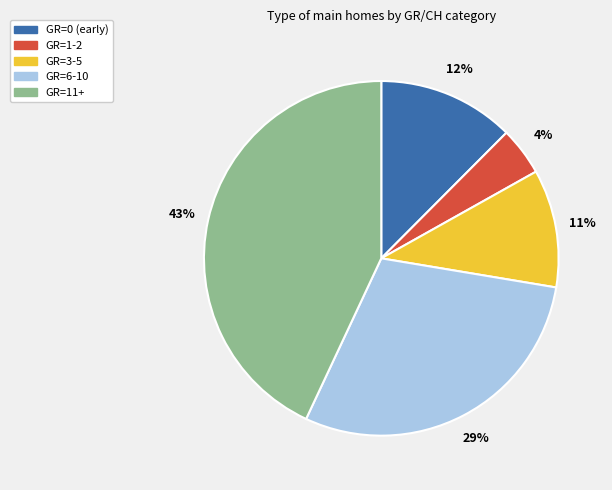

To the nearest percent, what is the difference between the largest and smallest slice percentages?

39%